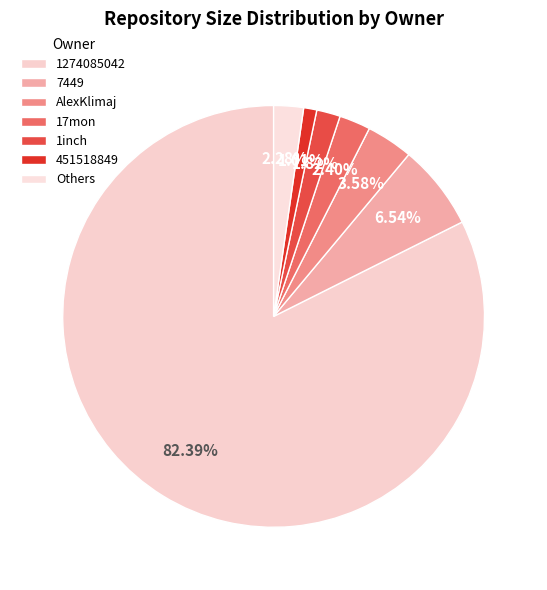

How many segments does this pie chart have?

7